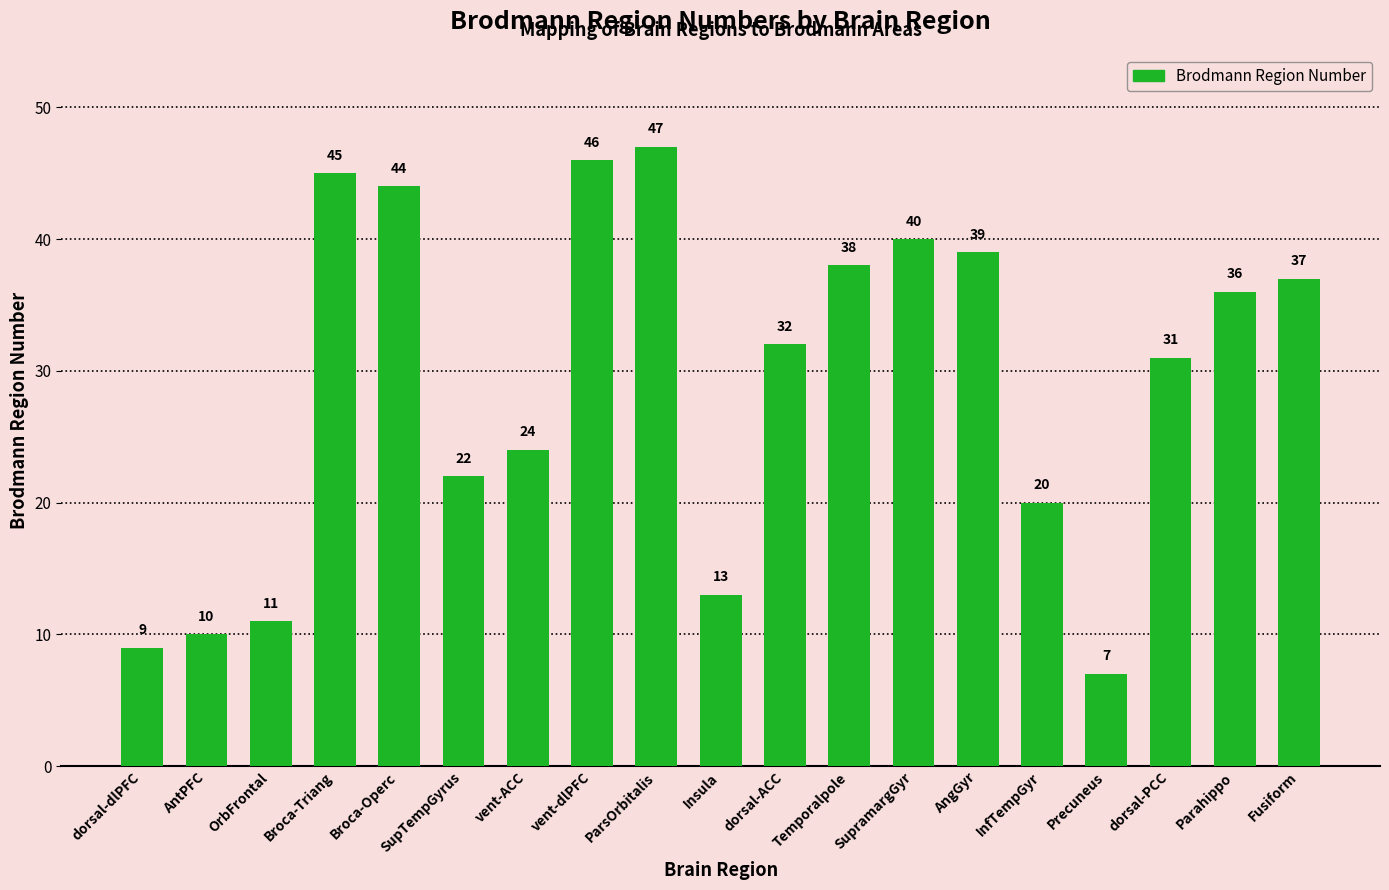

What is the sum of all values?

551